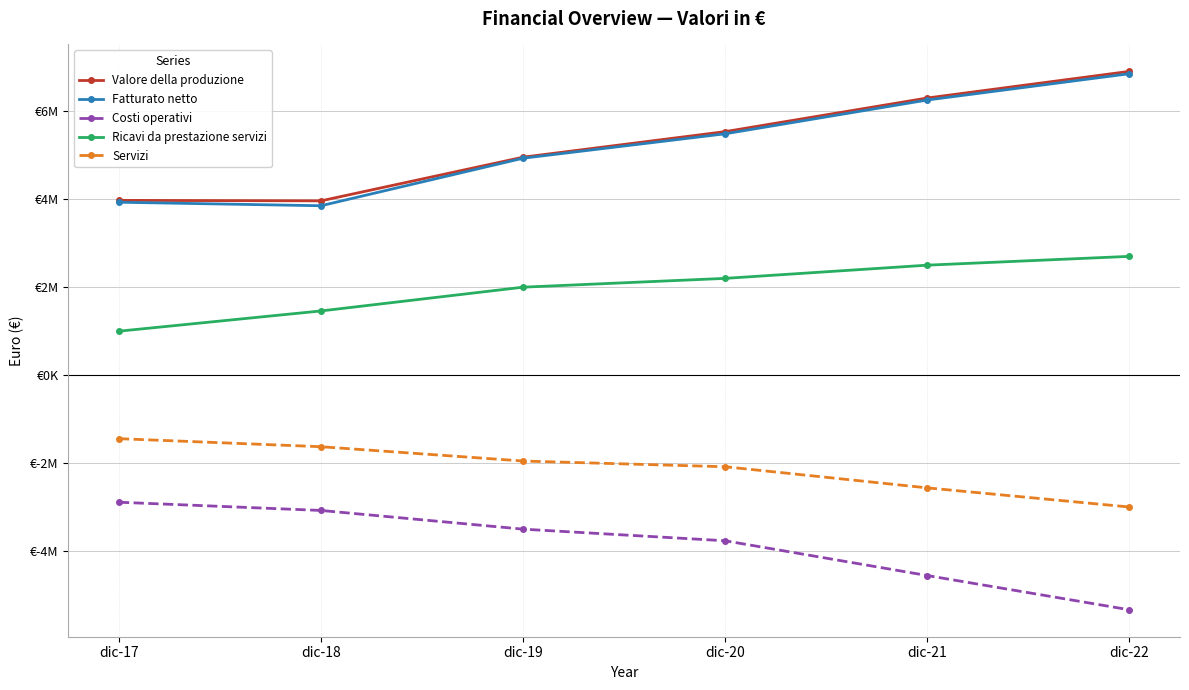

Is the value of Servizi at dic-18 greater than the value of Fatturato netto at dic-22?

No